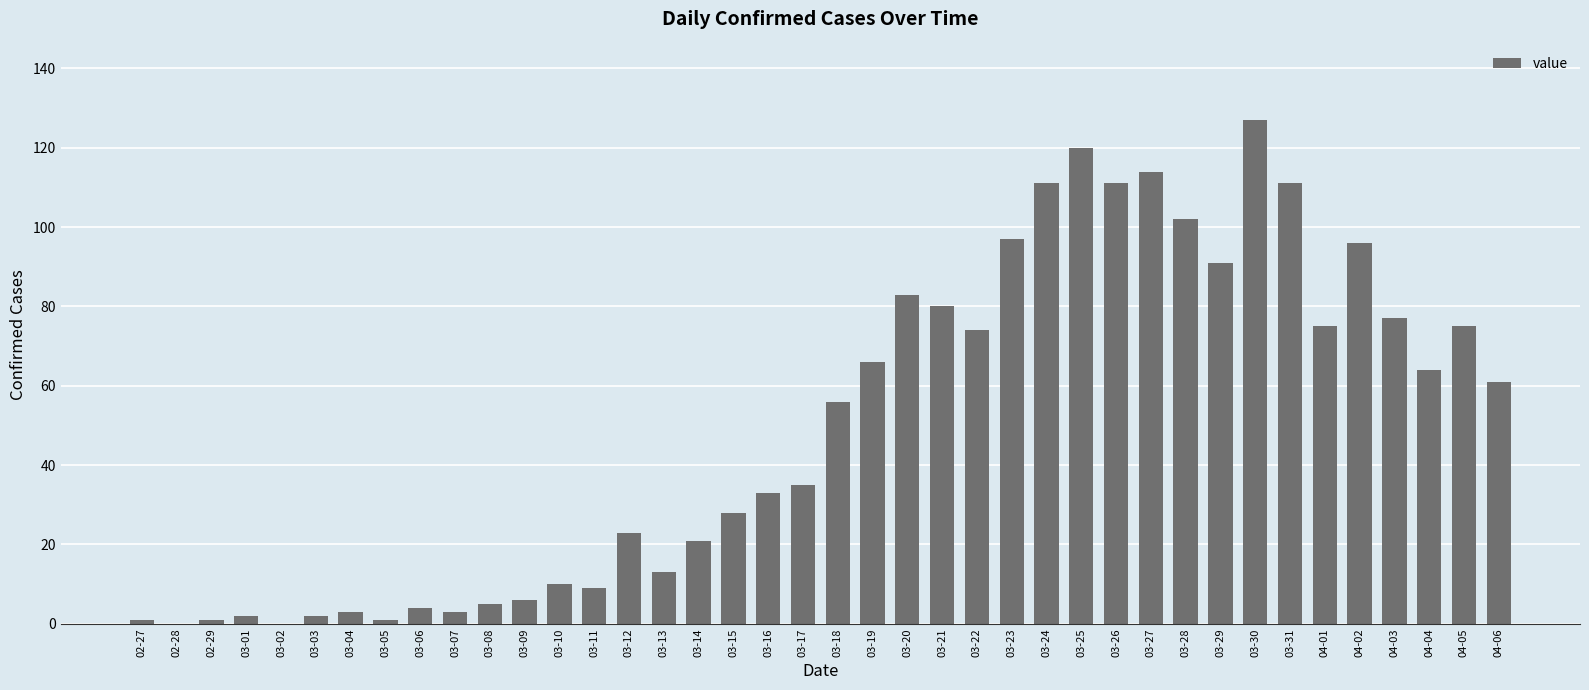

Which label corresponds to the largest value in the chart?

03-30